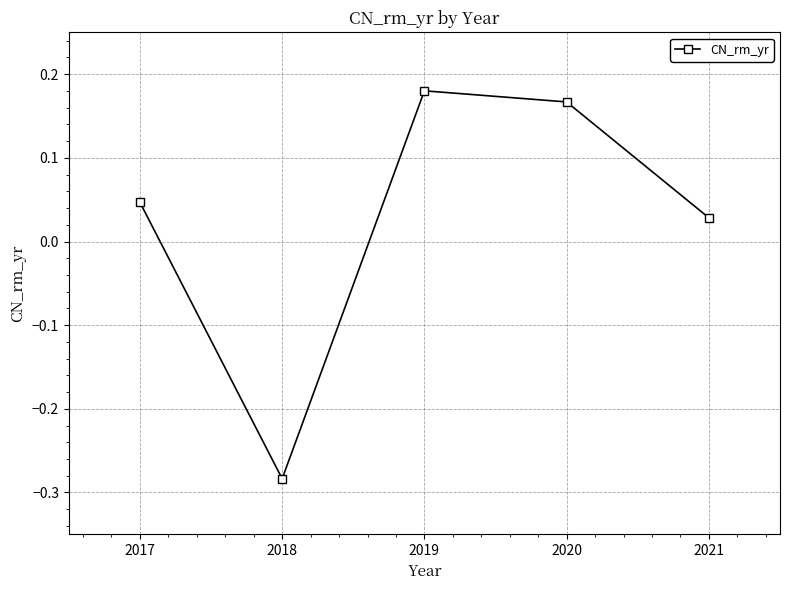

True or false: there are more than 1 points higher than both neighbors.

False